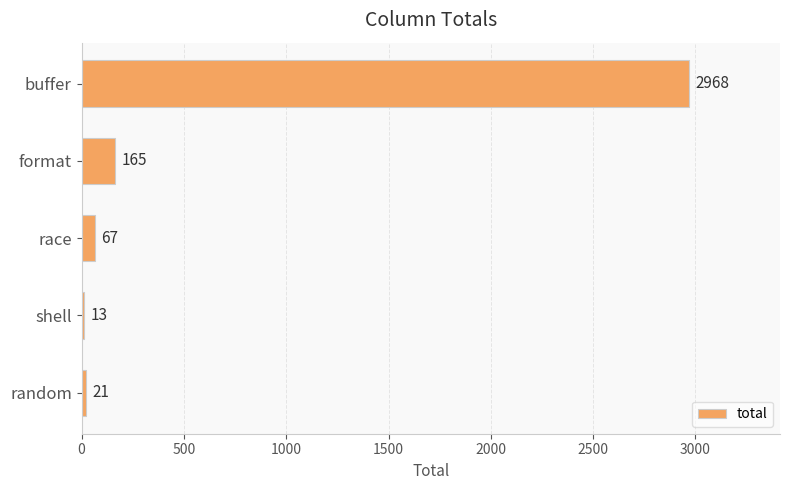

Reading bottom to top, what are all the values shown in this chart?

random=21	shell=13	race=67	format=165	buffer=2968